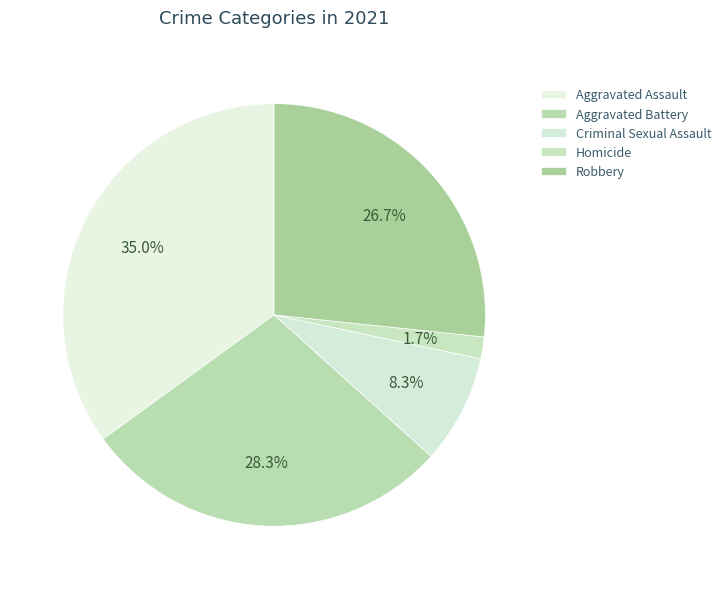

How many slices are in this pie chart?

5